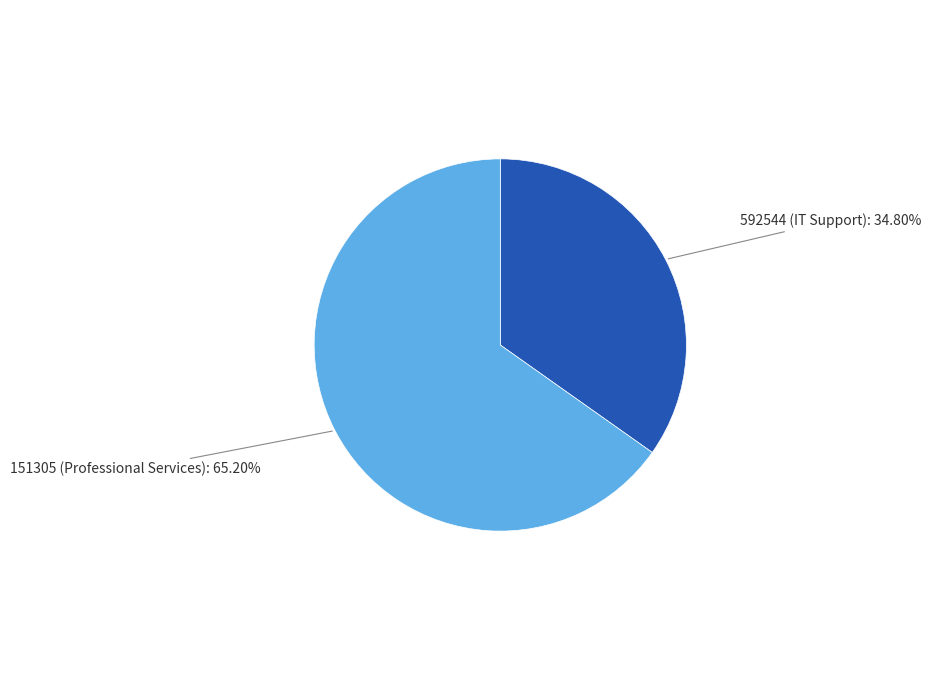

How many segments does this pie chart have?

2